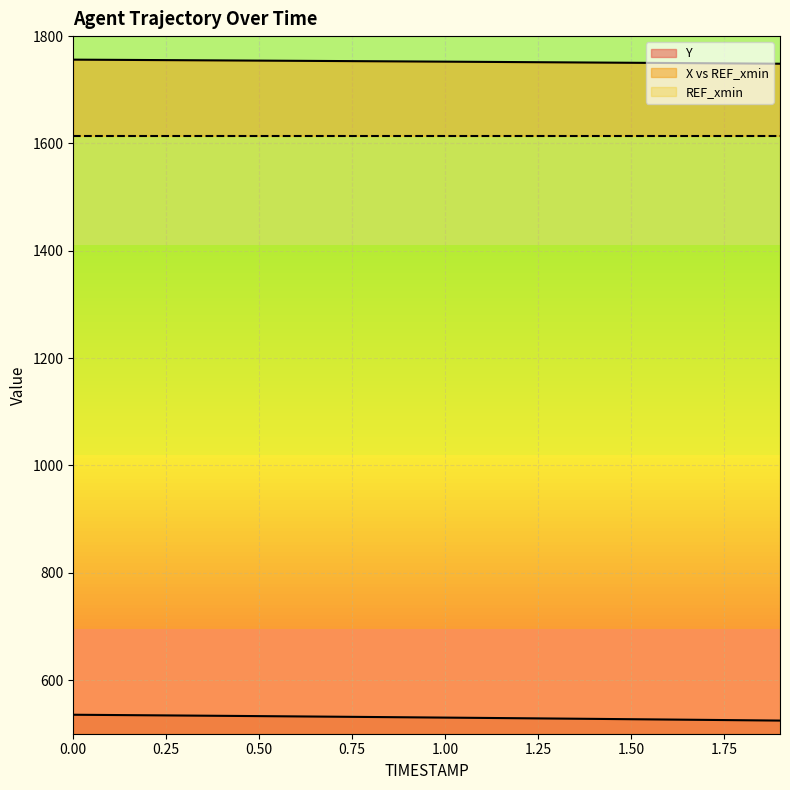

Is this an area chart (filled region under the line)?

No